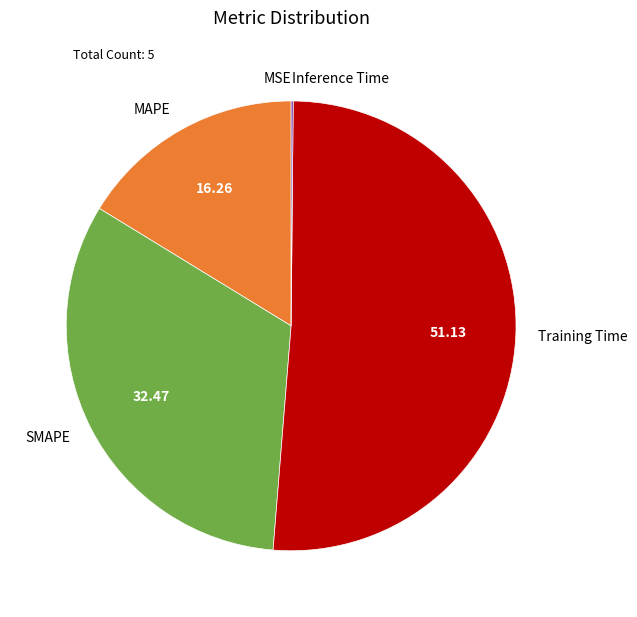

Combined, do Training Time and SMAPE account for over 50%?

Yes